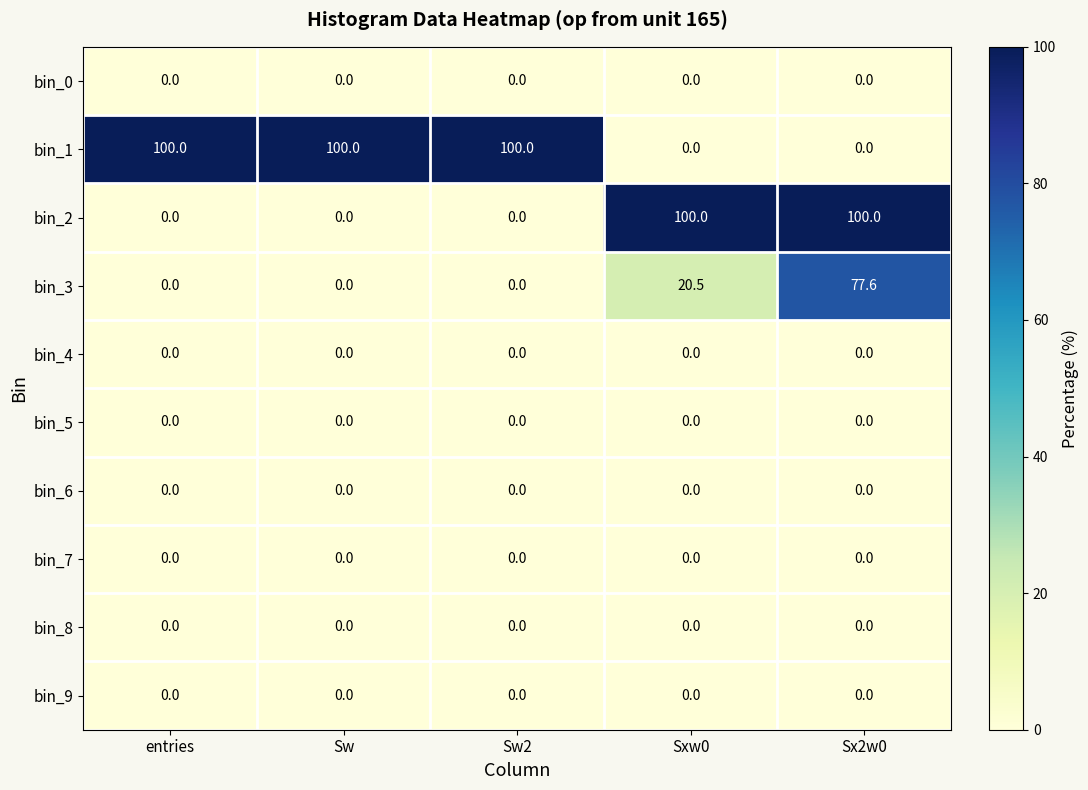

What is the greatest value displayed?

100.0